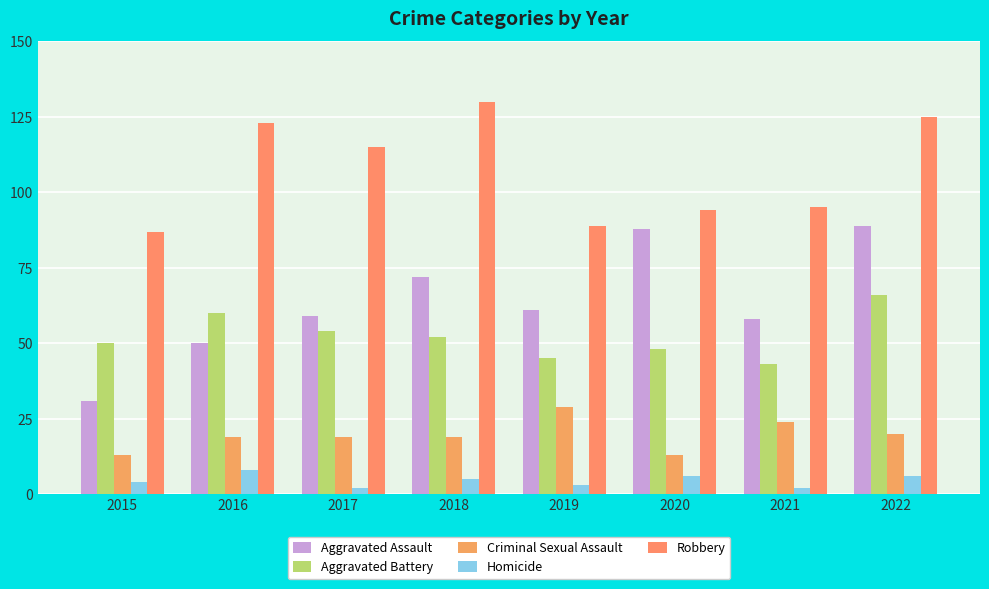

What is the maximum value shown in the chart?

130